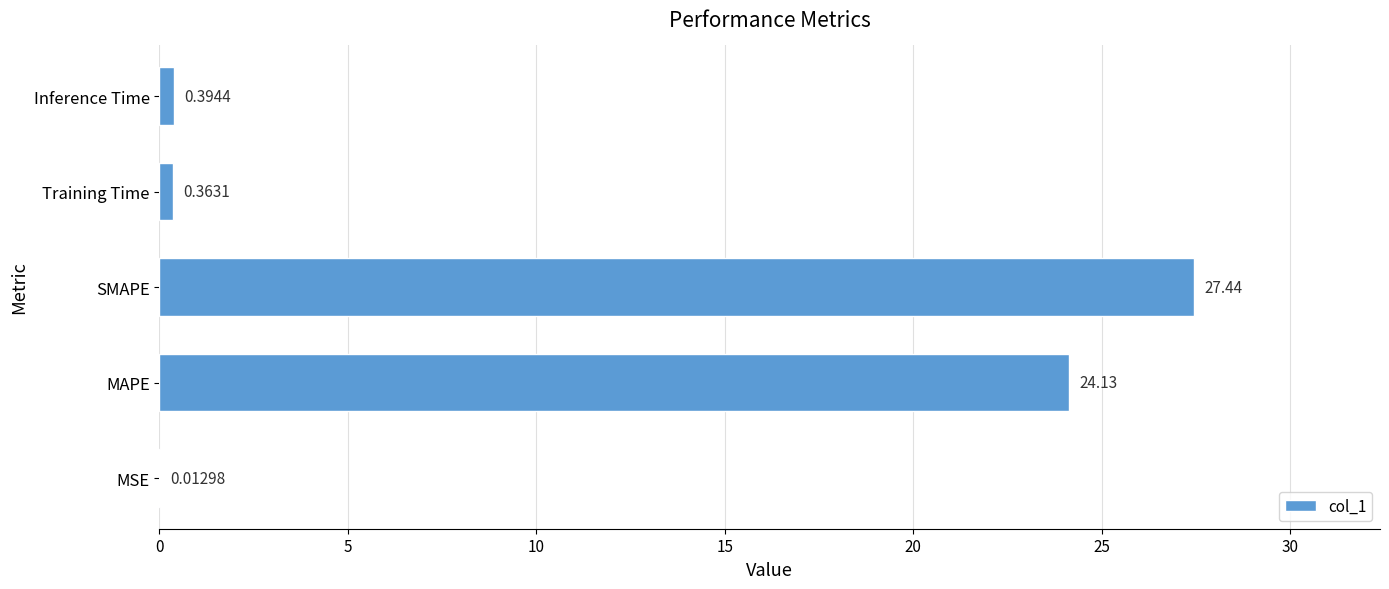

What is the change in value from SMAPE to Training Time?

-27.1